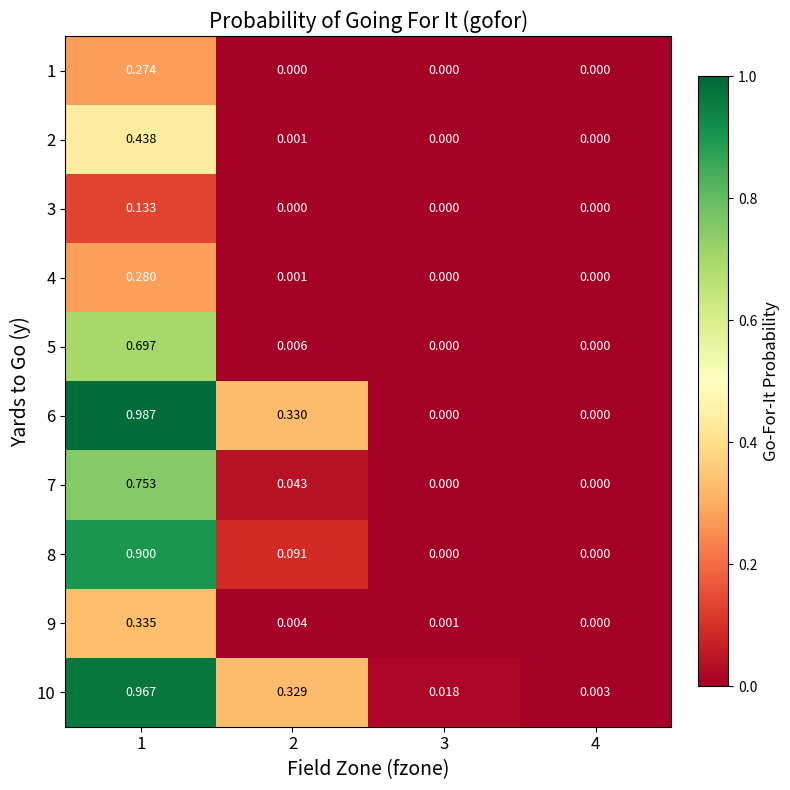

Is the value of 7 at 2 greater than the value of 8 at 1?

No